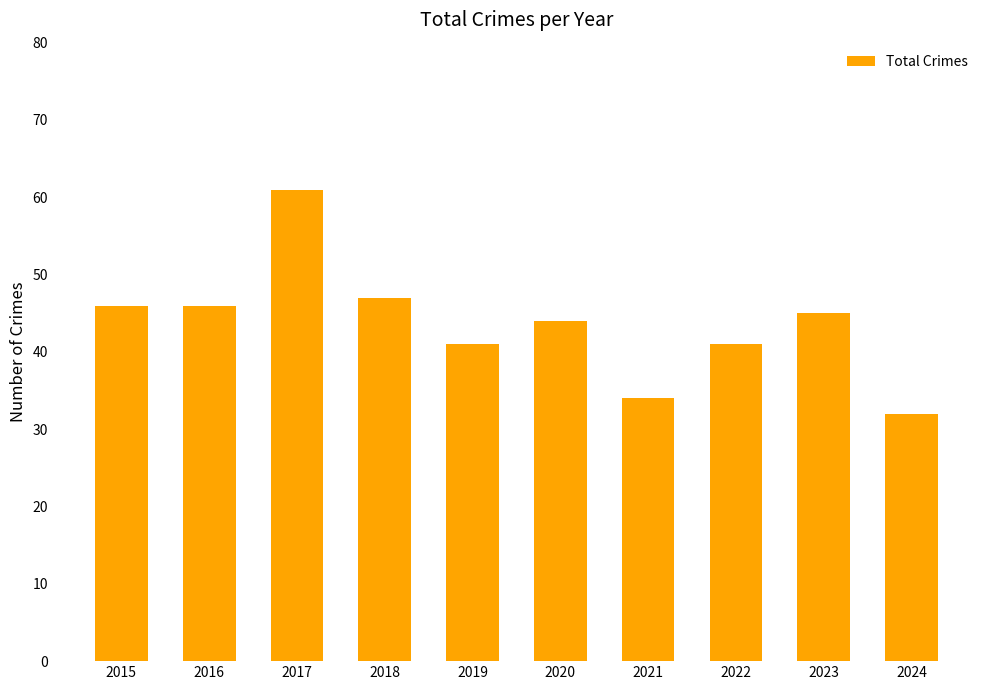

Which label corresponds to the smallest value in the chart?

2024